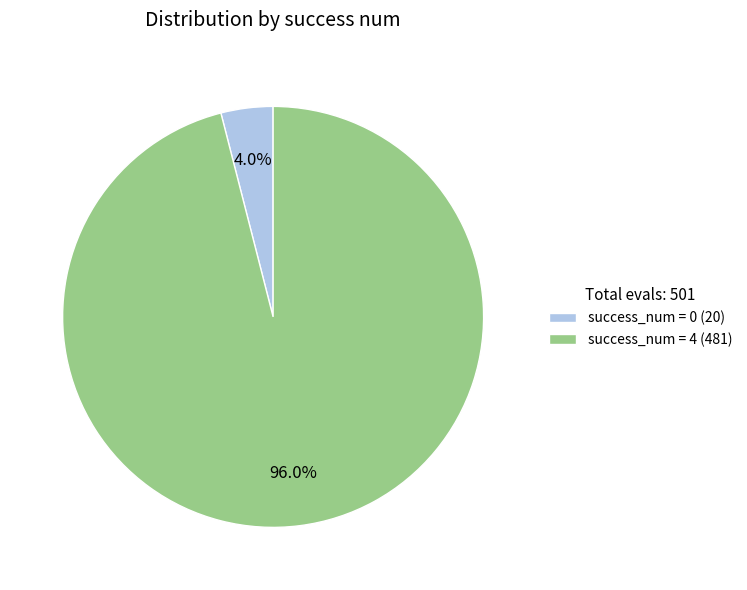

Does any single category account for the majority?

Yes